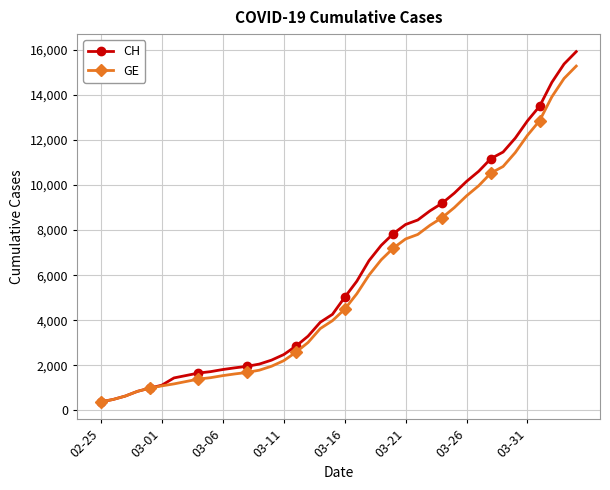

What is the value of the GE point at the 33rd from the left?

10533